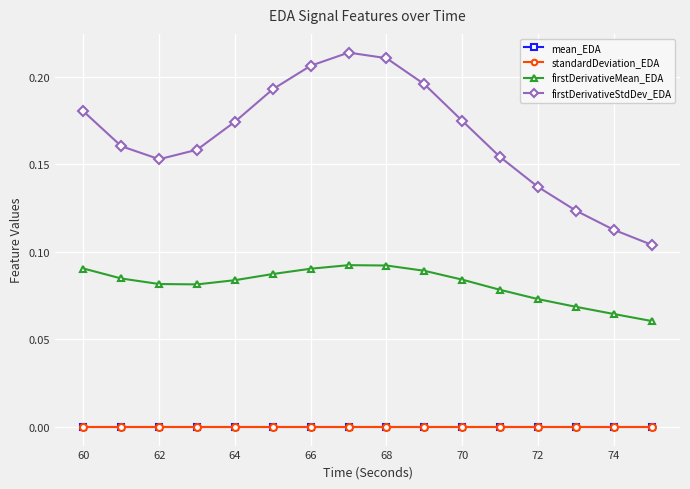

True or false: firstDerivativeMean_EDA has more than 0 points higher than both neighbors.

True